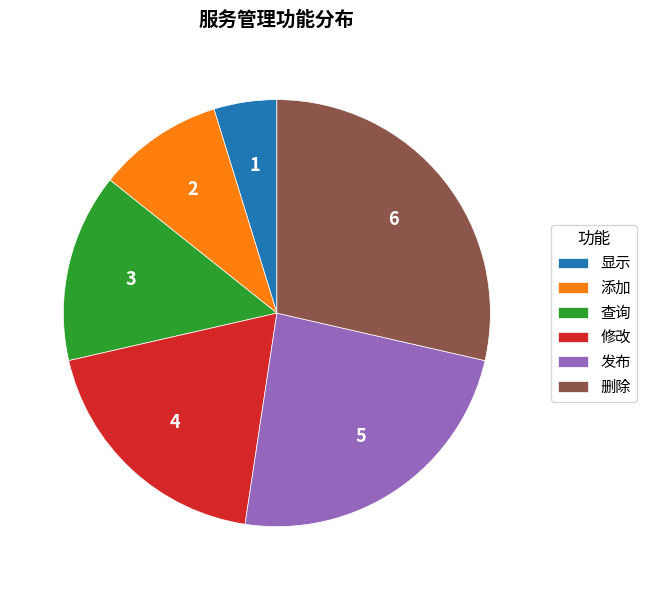

Do 查询 and 添加 together represent more than half of the pie?

No